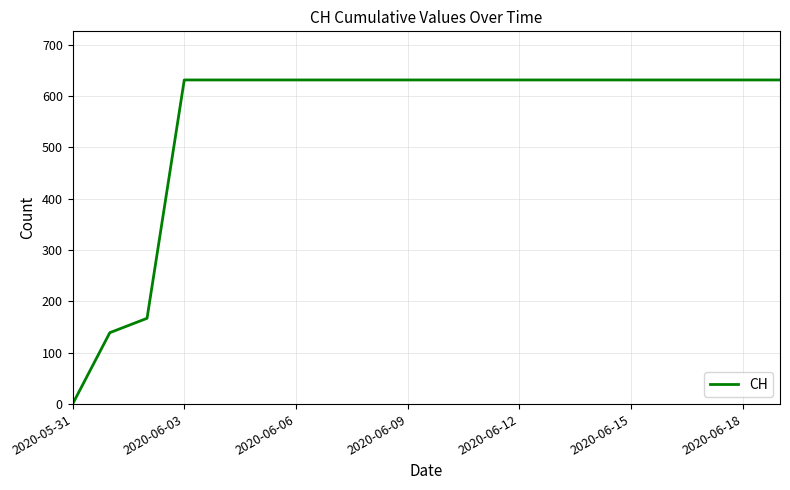

What is the difference between the maximum and minimum values?

631